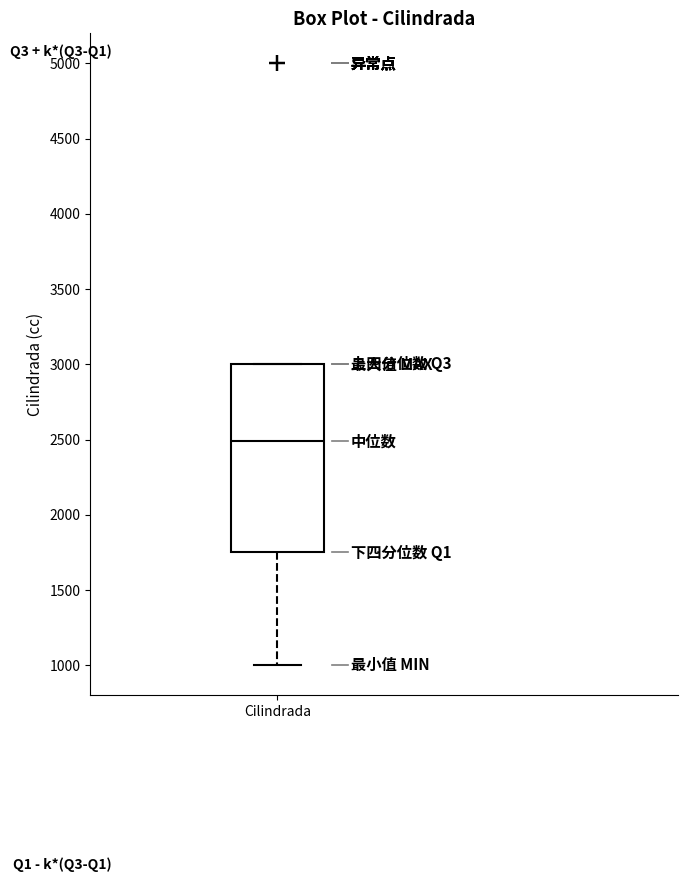

Where is the upper edge of the box for Cilindrada on the y-axis? The values are not printed on the chart, so give them approximately, as read against the axis.

3000